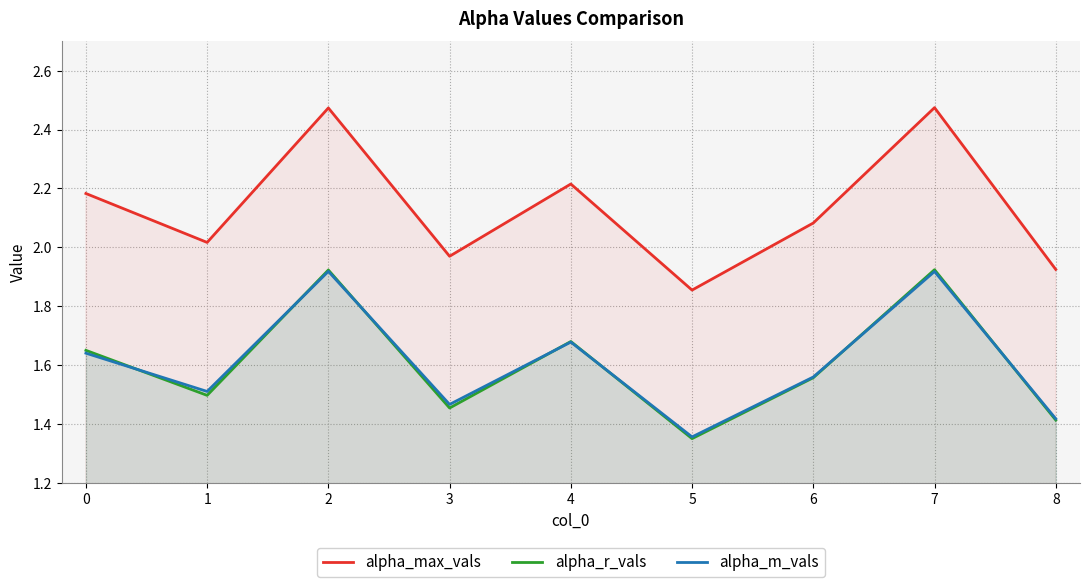

What is the value of the alpha_max_vals point at the 8th from the left?

2.5